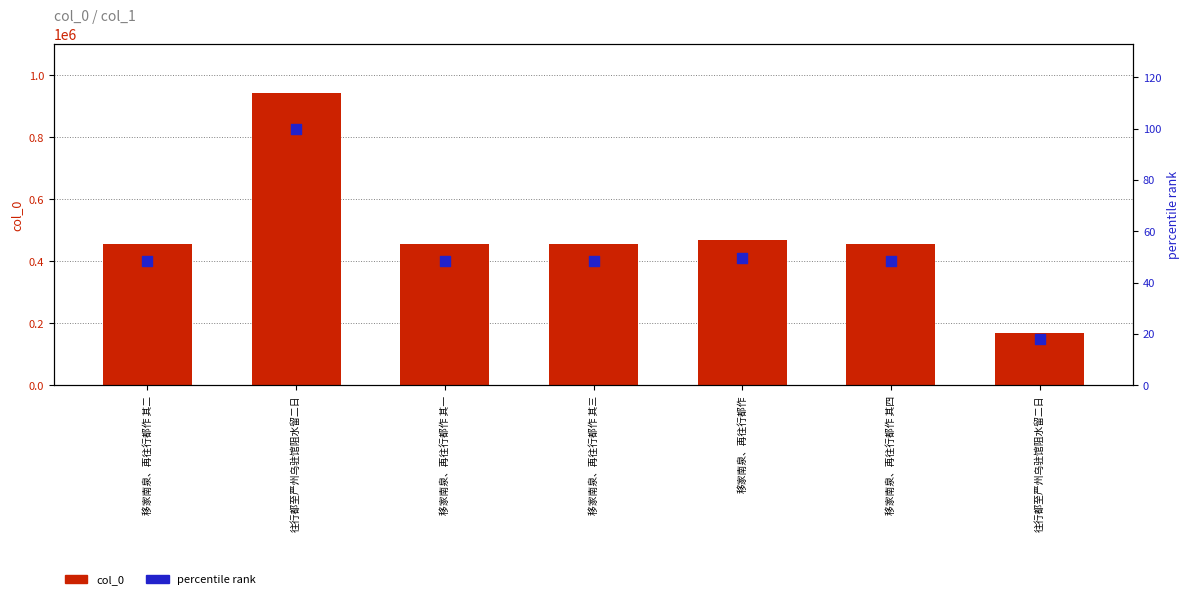

Which series contains the lowest Y value?

percentile rank